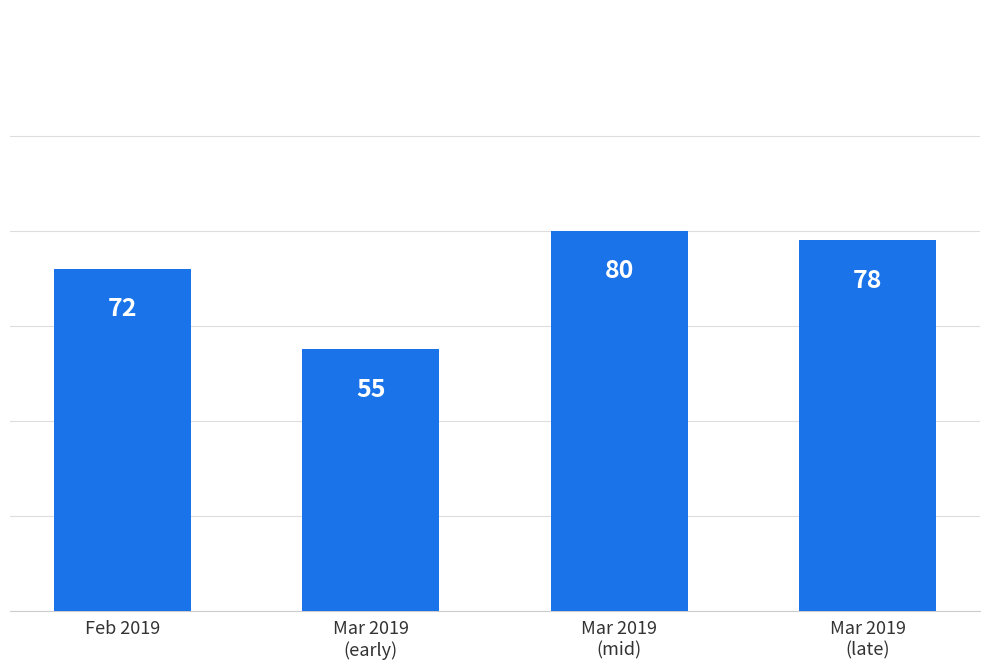

Rank the categories by value from lowest to highest.

Mar 2019
(early), Feb 2019, Mar 2019
(late), Mar 2019
(mid)